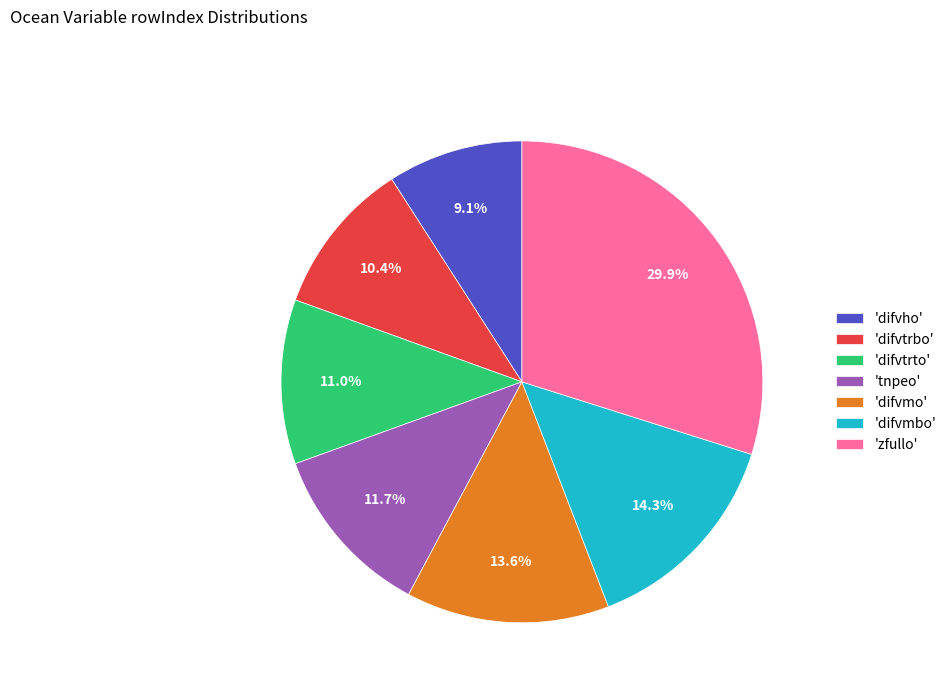

What percentage do 'difvtrto' and 'difvtrbo' together represent?

21.4%